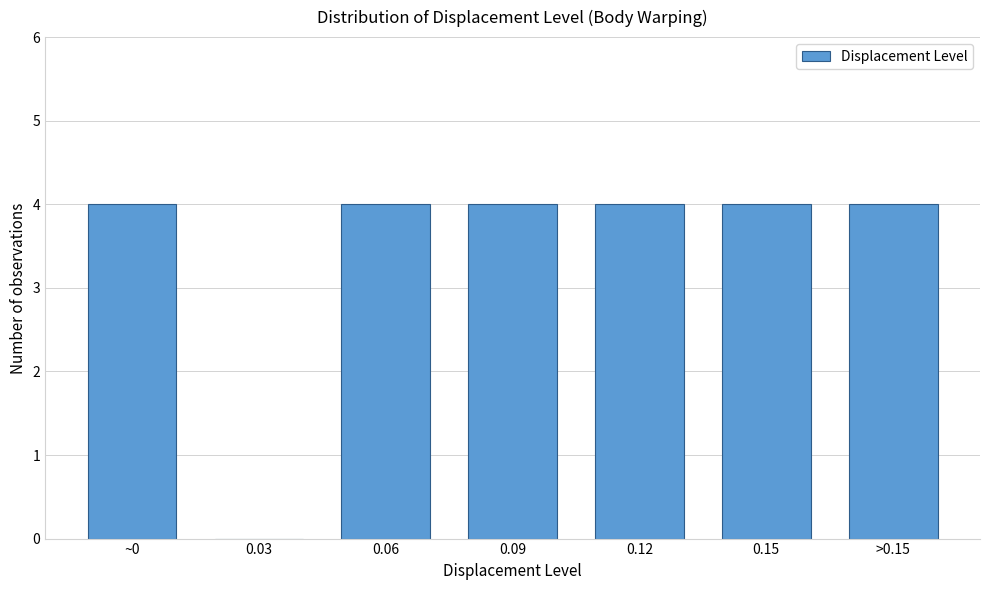

Reading right to left, what are all the values shown in this chart?

>0.15=4	0.15=4	0.12=4	0.09=4	0.06=4	0.03=0	~0=4